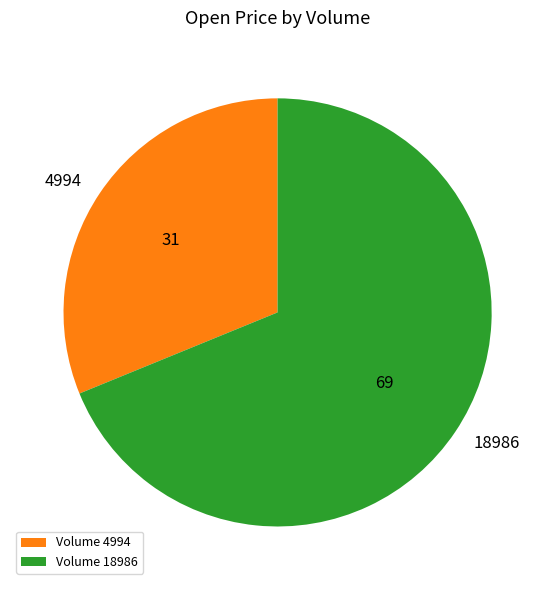

Does 4994 represent more than half of the total?

No